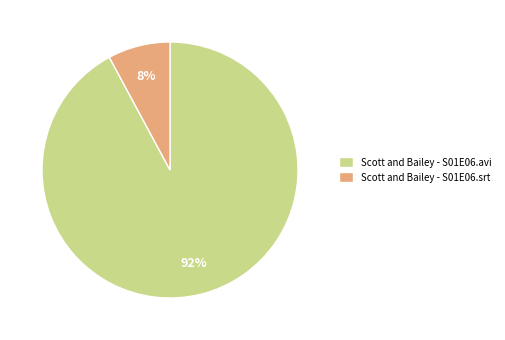

Is the sum of Scott and Bailey - S01E06.srt and Scott and Bailey - S01E06.avi greater than half?

Yes